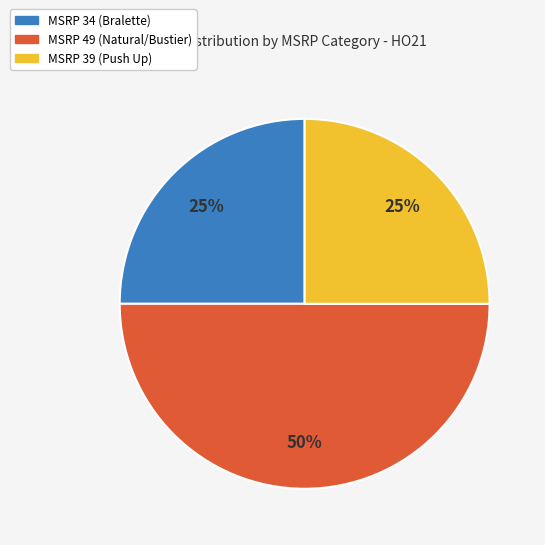

How many slices are in this pie chart?

3